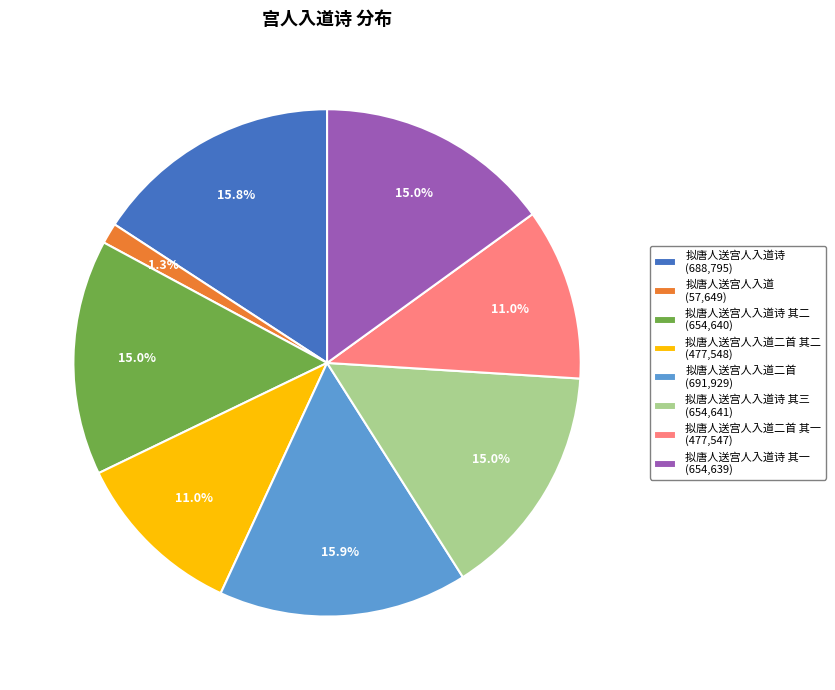

How many segments does this pie chart have?

8